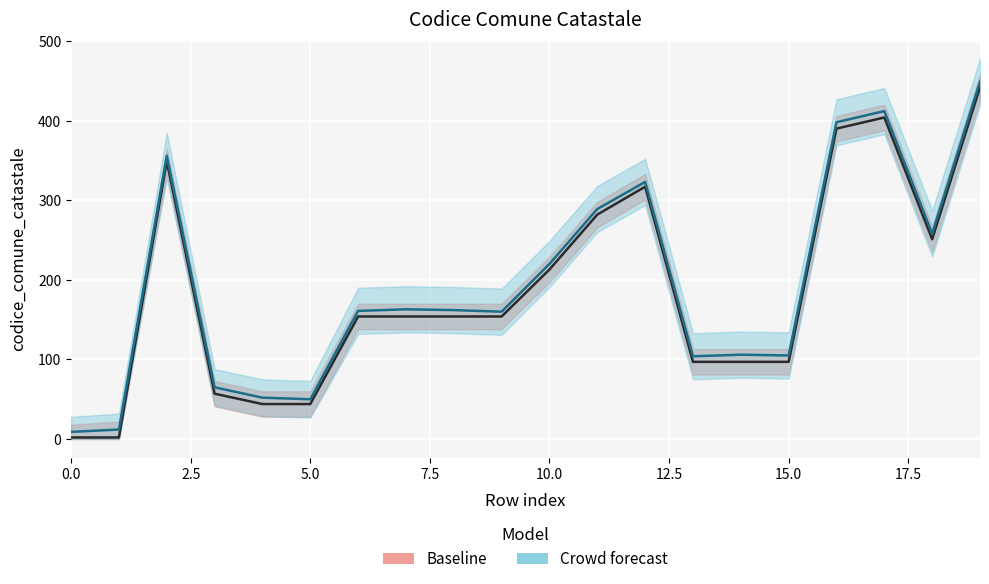

What is the change in value from 7 to 13?

-57